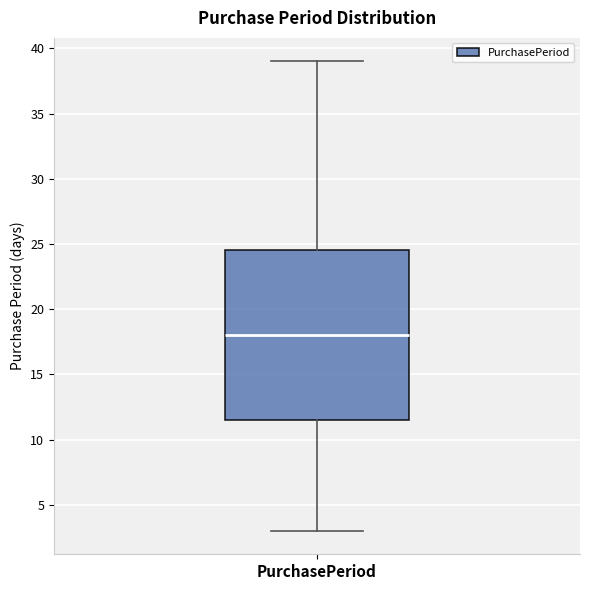

Transcribe this box plot: give where the median line is, the range the box spans, and where the two whiskers end, as read against the y-axis. The values are not printed on the chart, so give them approximately, as read against the axis.

median 18.0, box 11.5 to 24.5, whiskers 3.0 to 39.0